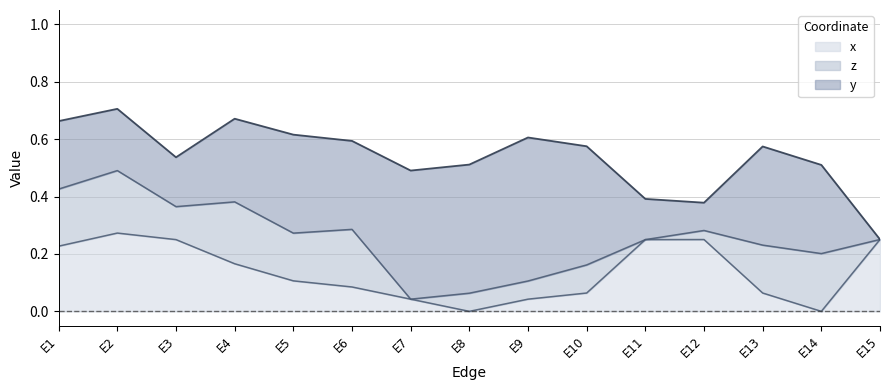

How many interior local valleys does the x series have?

2